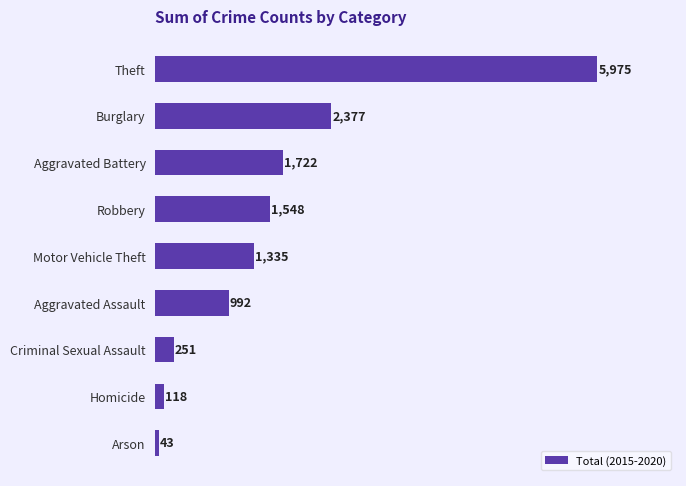

How many bars are there in total?

9